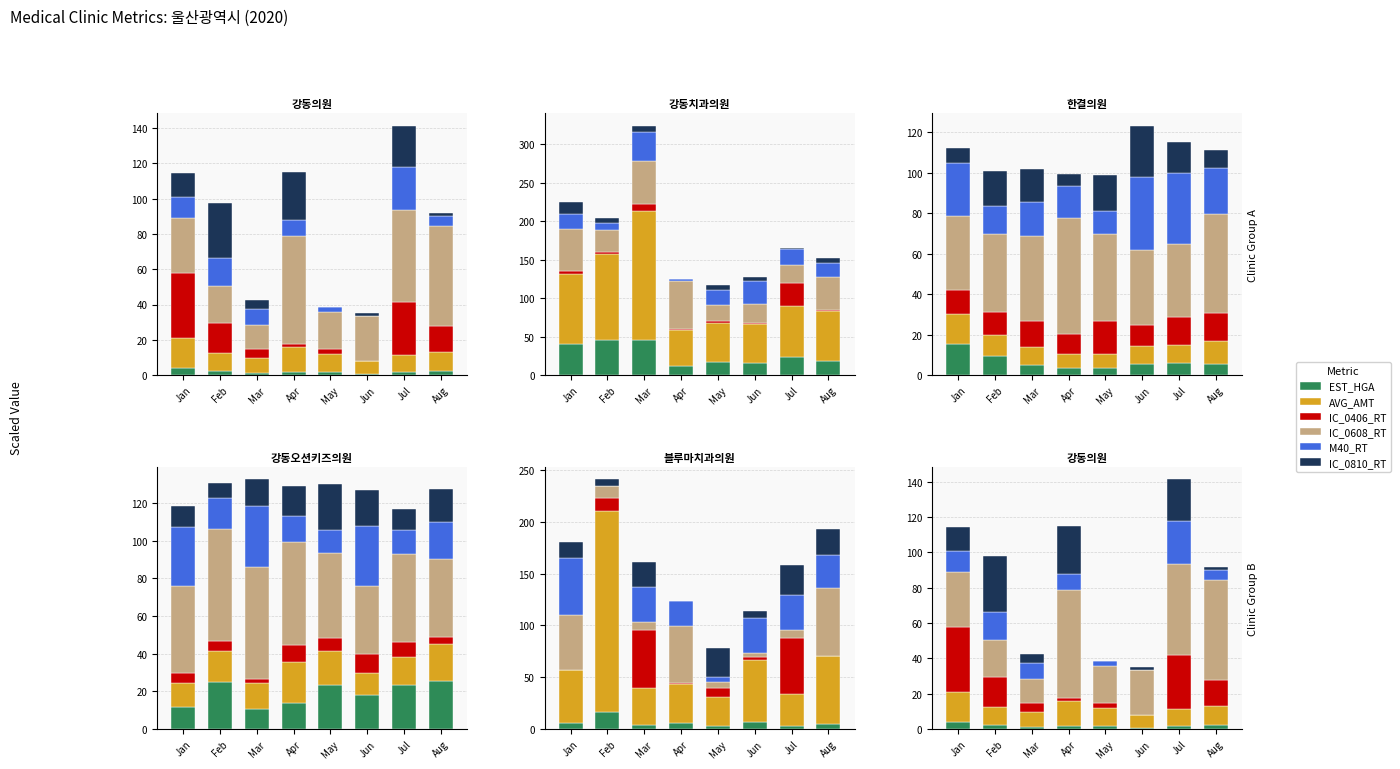

At which category does the chart reach its minimum across all series?

Jun